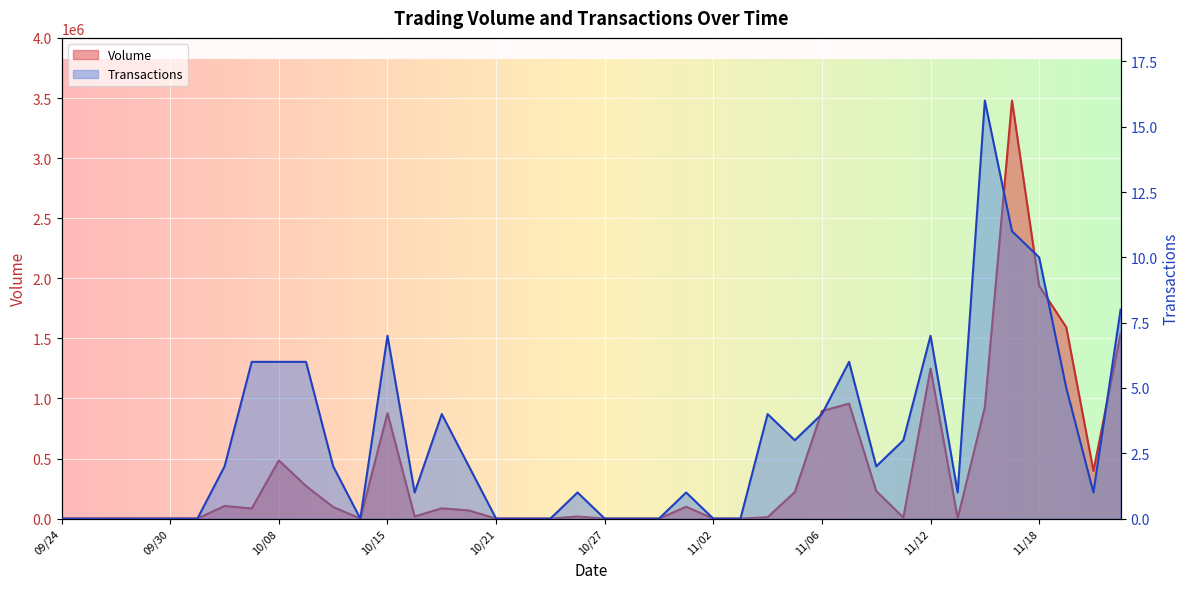

True or false: Volume and Transactions cross at least once.

False